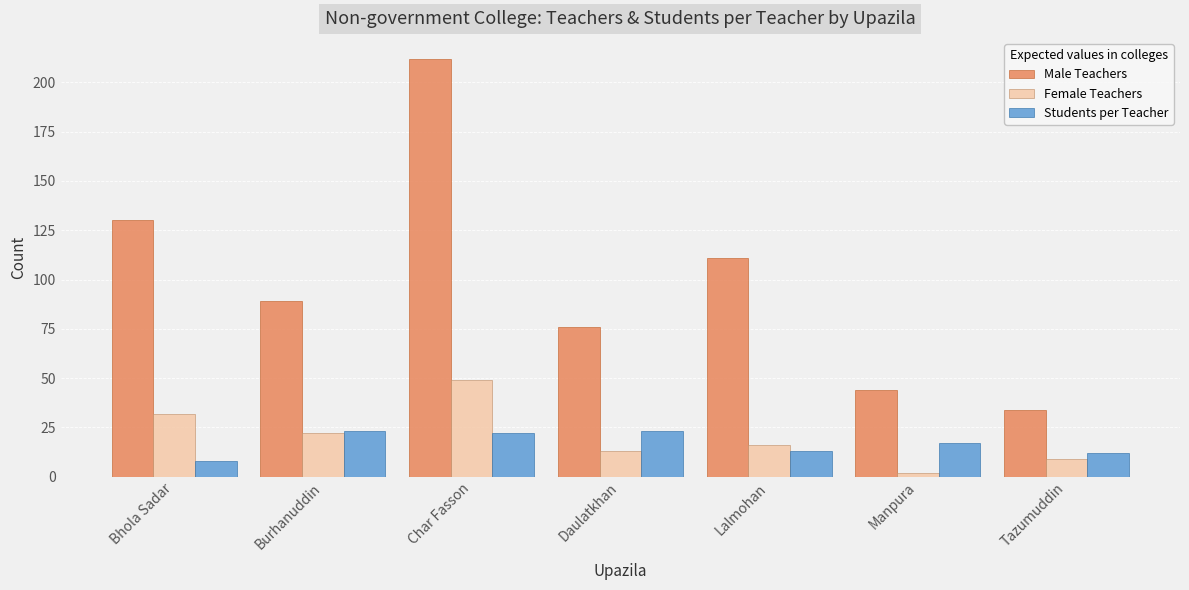

Reading left to right, transcribe all the data shown in this chart.

Male Teachers: 130	89	212	76	111	44	34
Female Teachers: 32	22	49	13	16	2	9
Students per Teacher: 8	23	22	23	13	17	12